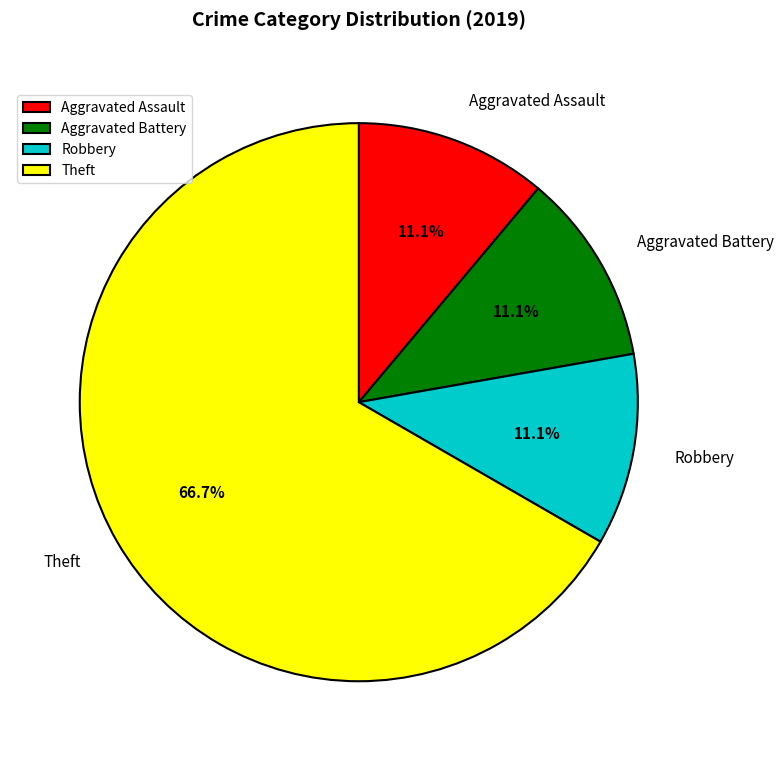

To the nearest percent, what is the difference between the Theft and Aggravated Assault slice percentages?

56%